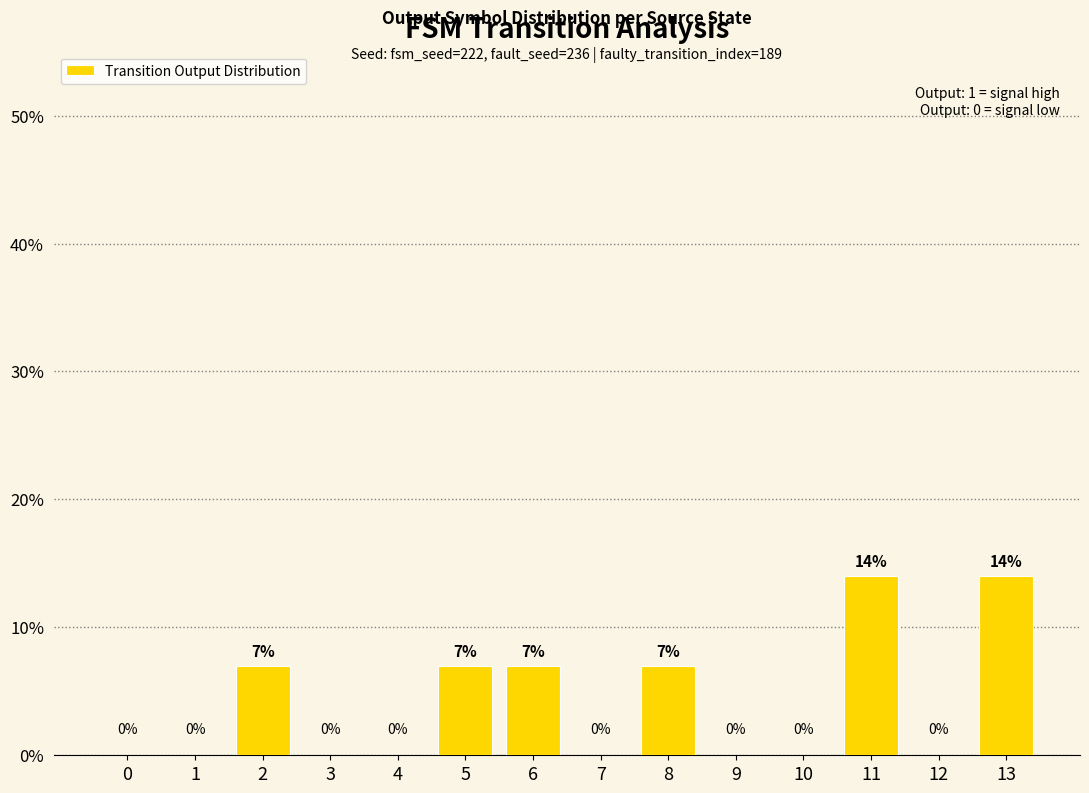

Between 10 and 5, which is larger?

5